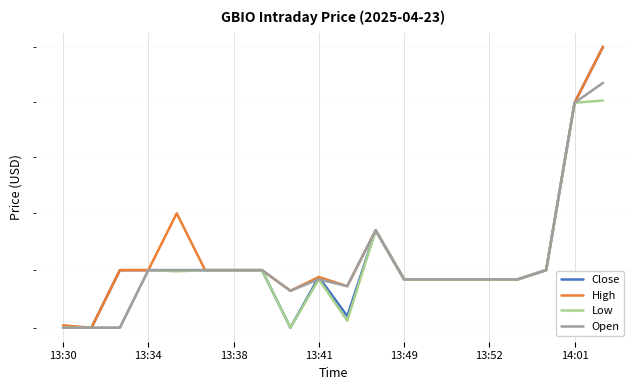

Which series has the largest total across all categories?

High